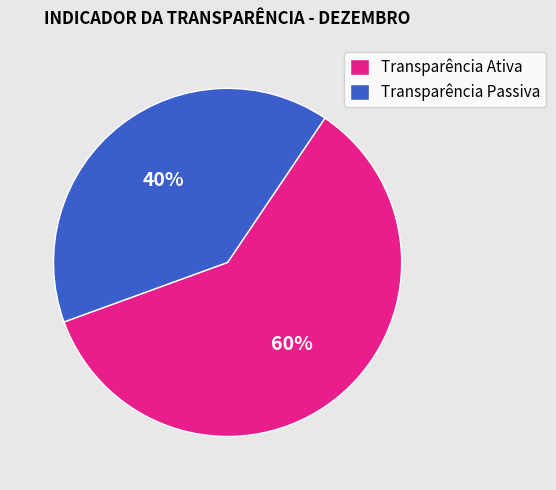

Is it true that Transparência Ativa is 60% of the pie?

True